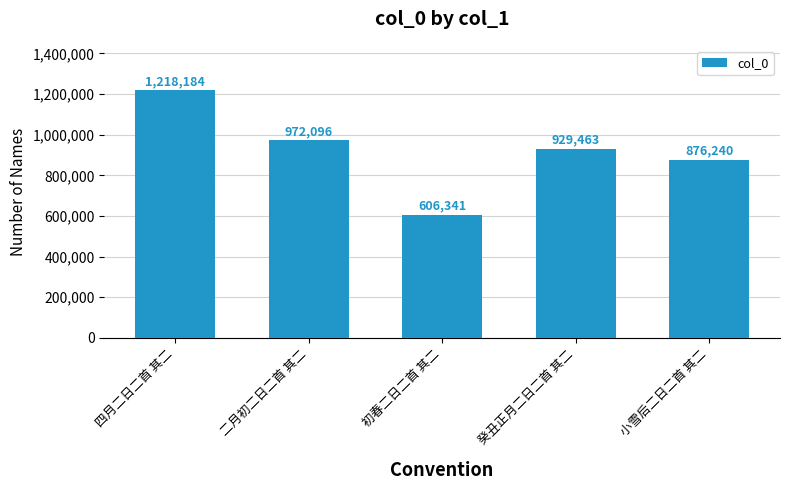

Does the chart contain stacked bars?

No